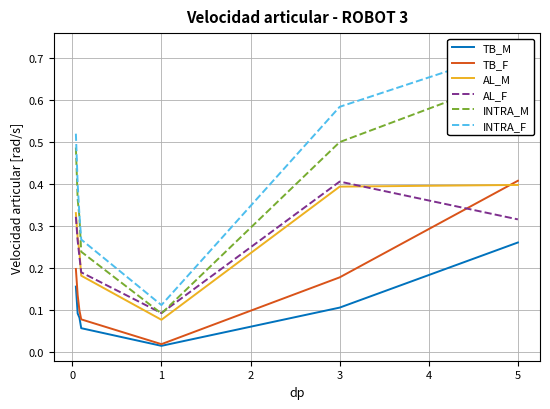

Which series has the largest total across all categories?

INTRA_F